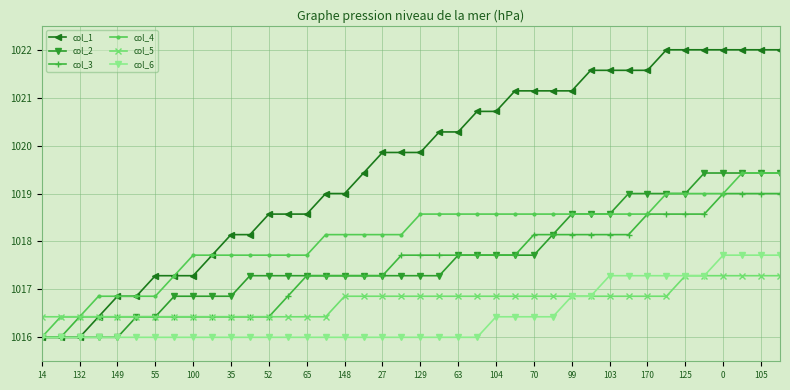

Which series has the largest range (max minus min)?

col_1